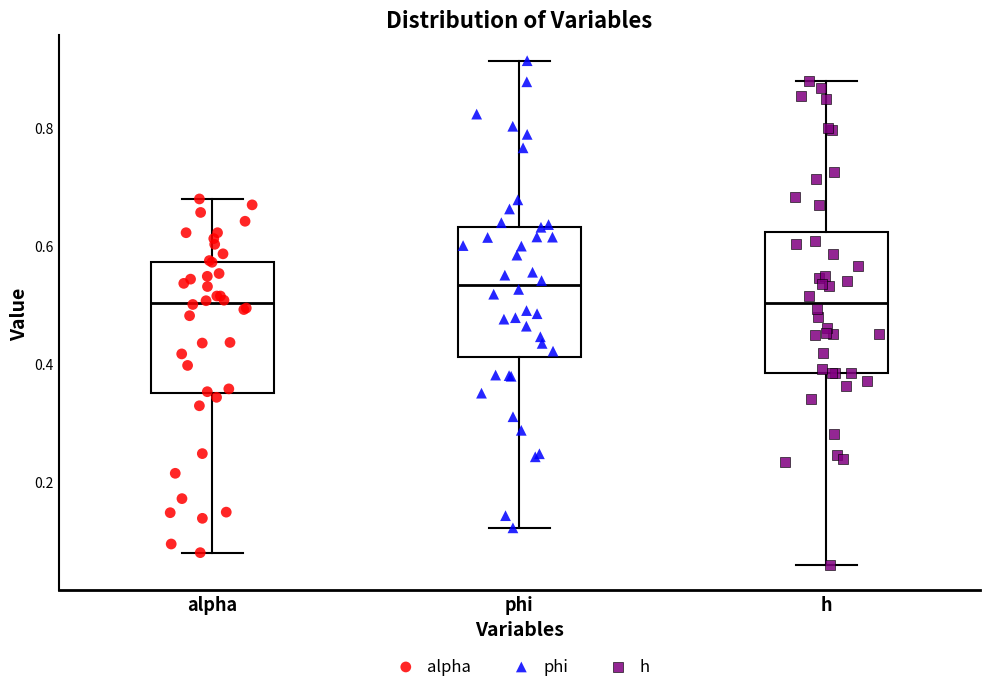

Reading left to right, transcribe this box plot: for each box, give where its median line is, the range the box spans, and where its two whiskers end, as read against the y-axis. The values are not printed on the chart, so give them approximately, as read against the axis.

alpha: median 0.50, box 0.36 to 0.58, whiskers 0.08 to 0.68
phi: median 0.54, box 0.42 to 0.64, whiskers 0.12 to 0.92
h: median 0.50, box 0.38 to 0.62, whiskers 0.06 to 0.88